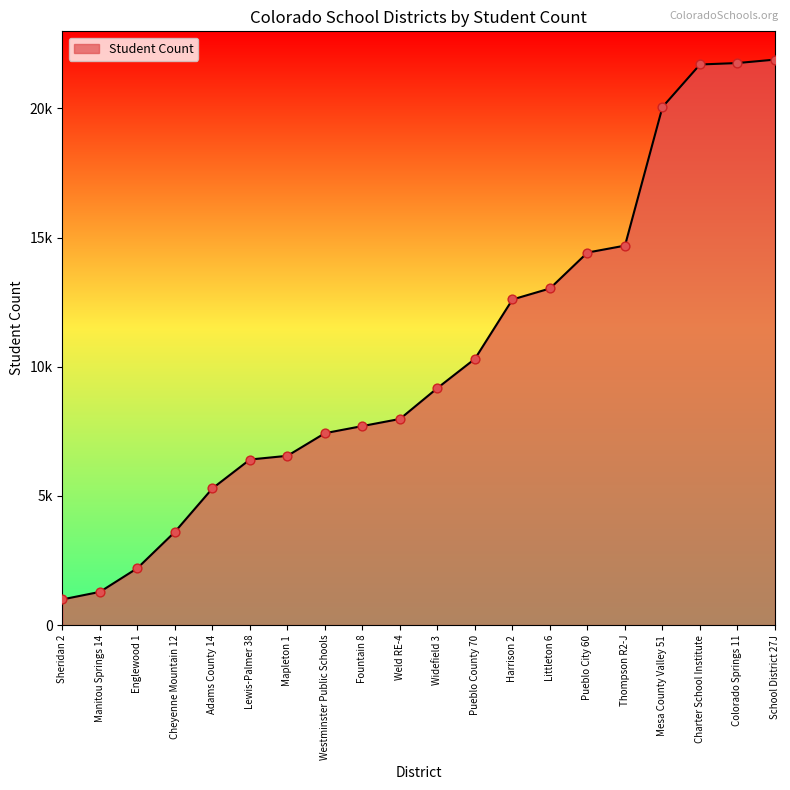

Which has a higher value, Westminster Public Schools or Thompson R2-J?

Thompson R2-J